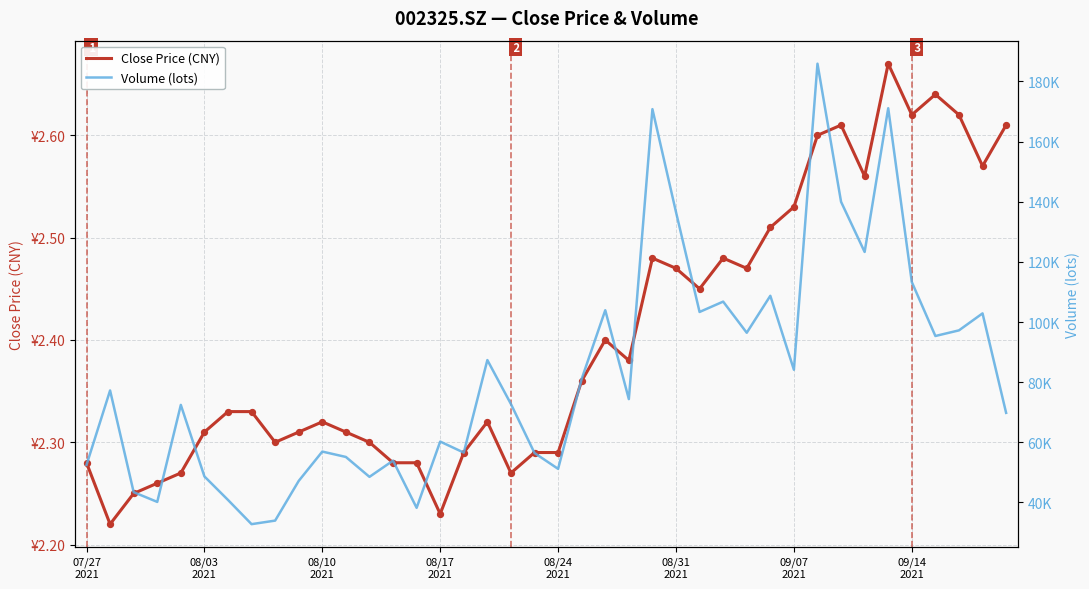

Which series has the largest total across all categories?

Volume (lots)